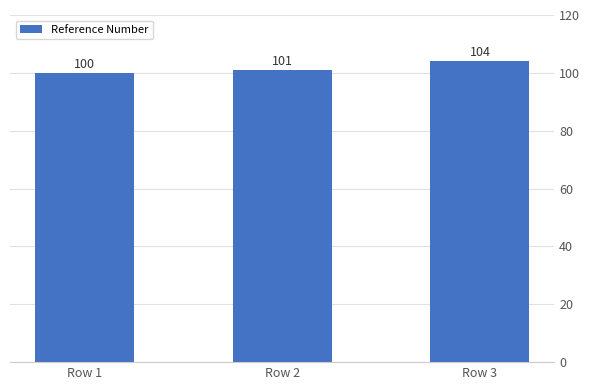

List the labels in order of value, smallest first.

Row 1, Row 2, Row 3